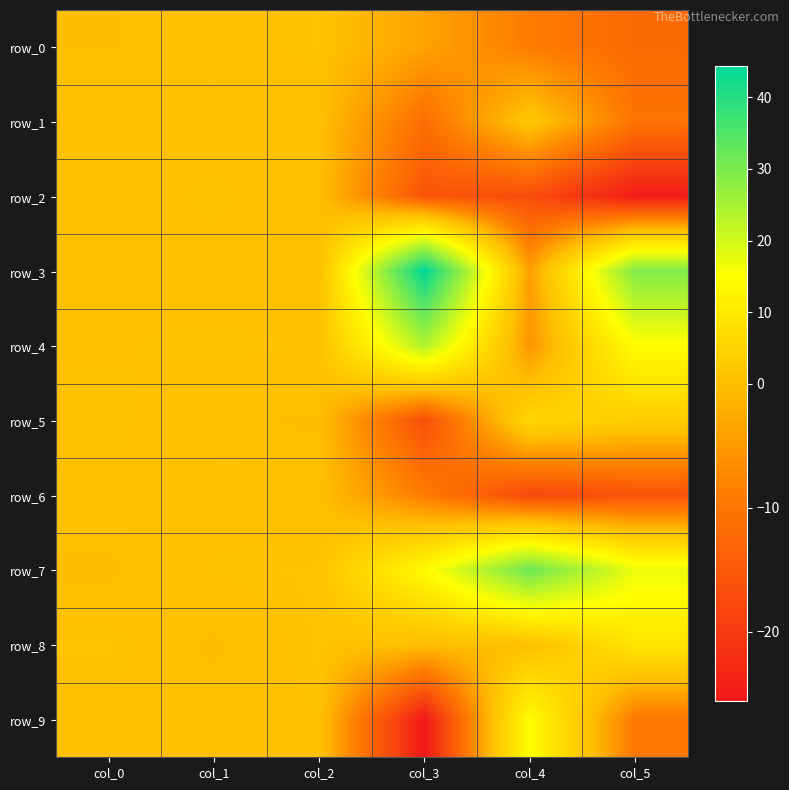

At which label is row_7 closest to 15?

col_3